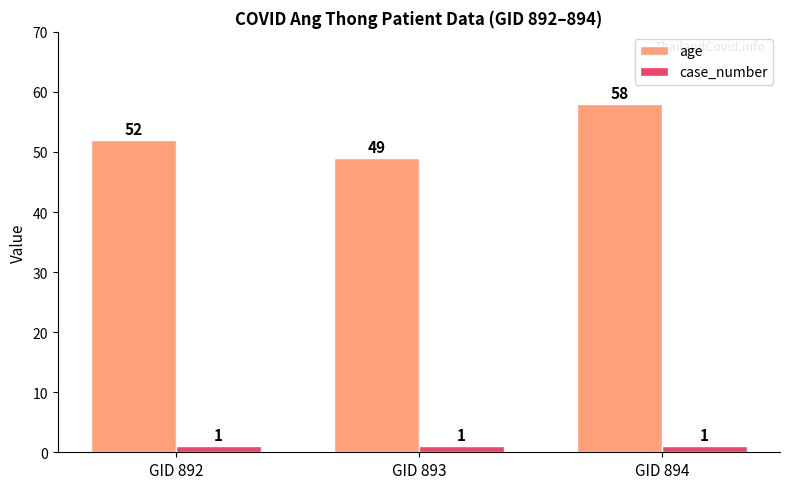

What is the sum of all case_number values?

3